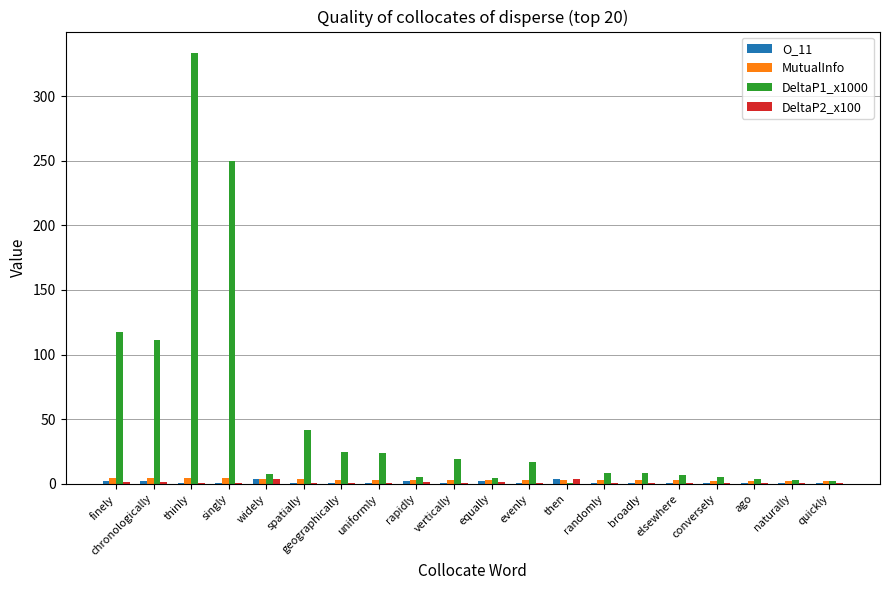

True or false: DeltaP1_x1000 has a value of 35.7 at uniformly.

False